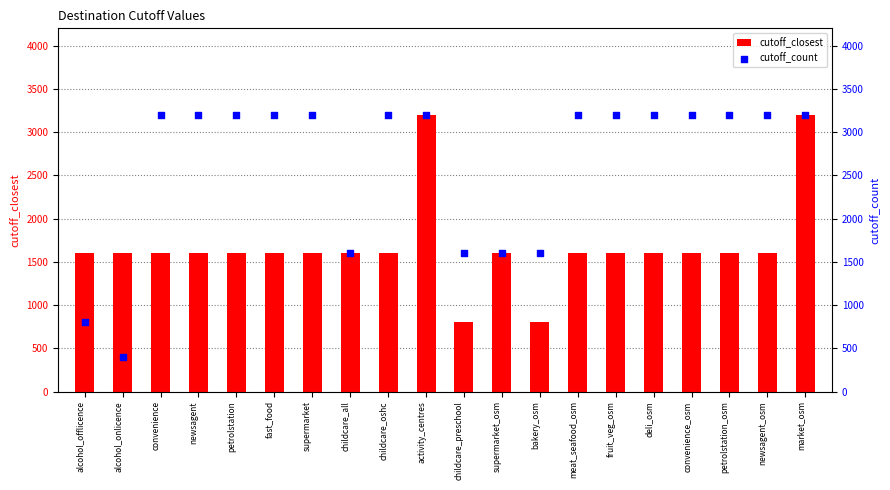

Which series contains the highest Y value?

cutoff_closest